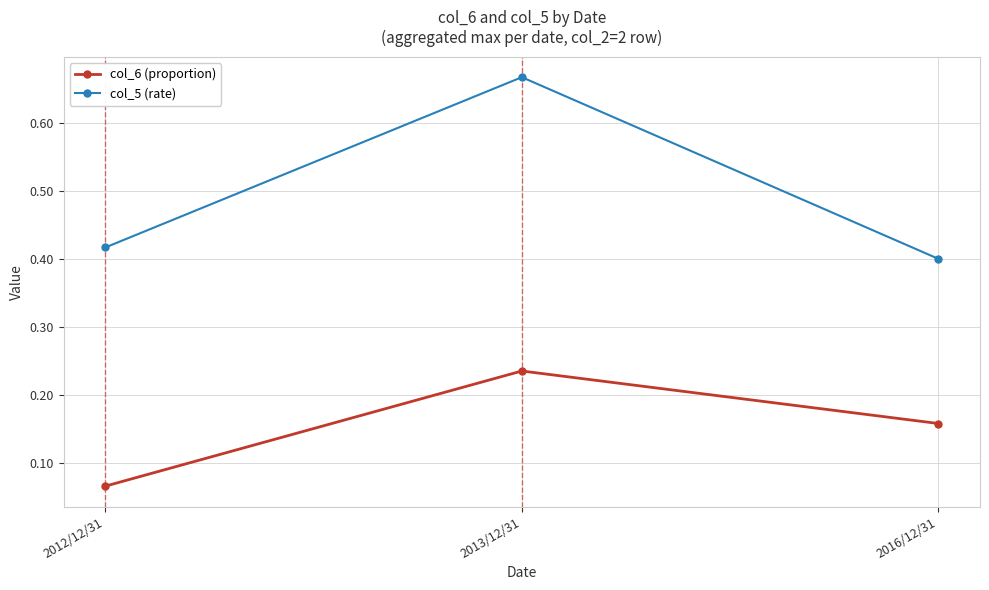

Between 2013/12/31 and 2016/12/31, which series saw the biggest shift?

col_5 (rate)